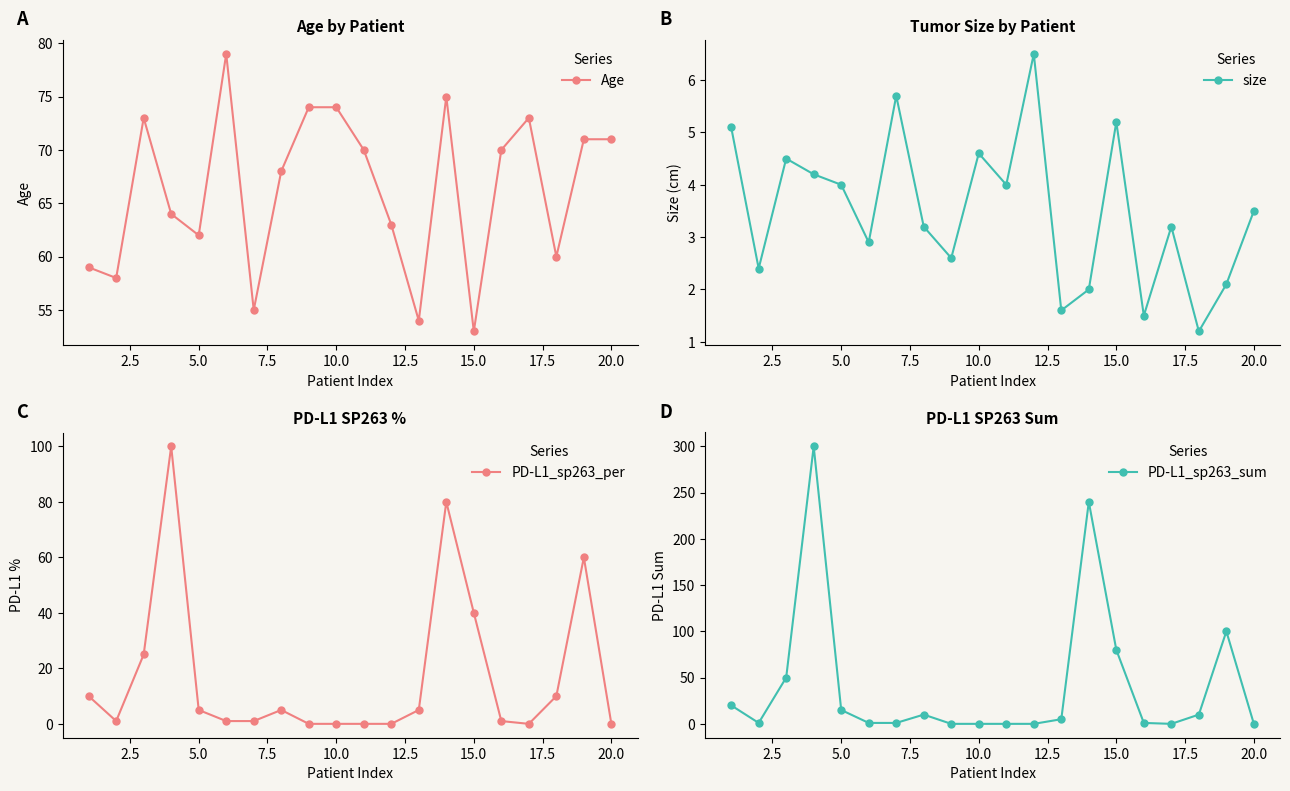

How many intersections are there between PD-L1_sp263_per and Age?

4